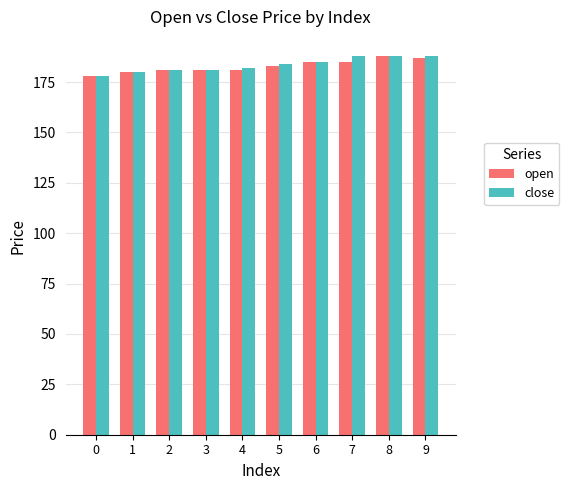

Reading left to right, transcribe all the data shown in this chart.

open: 0=178	1=180	2=181	3=181	4=181	5=183	6=185	7=185	8=188	9=187
close: 0=178	1=180	2=181	3=181	4=182	5=184	6=185	7=188	8=188	9=188